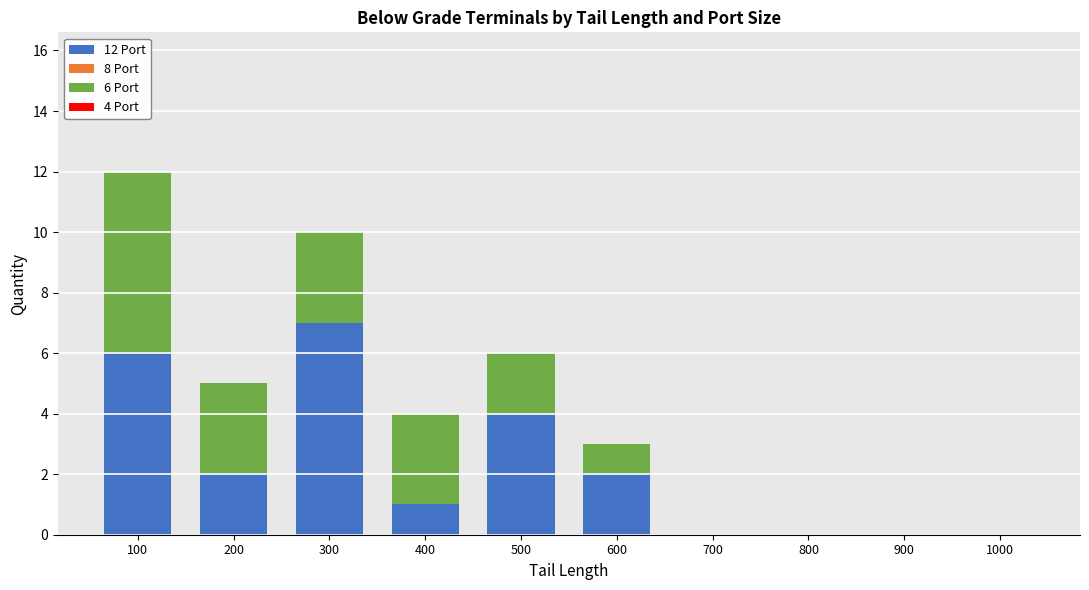

Count the number of categories in the chart.

10